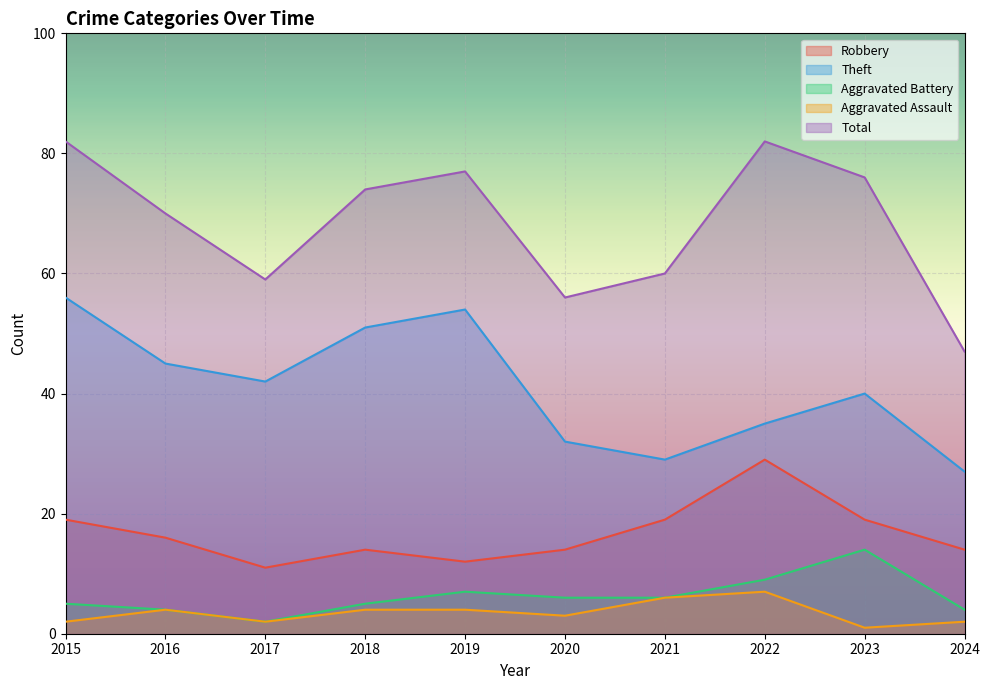

At how many categories does at least one series exceed 72?

5